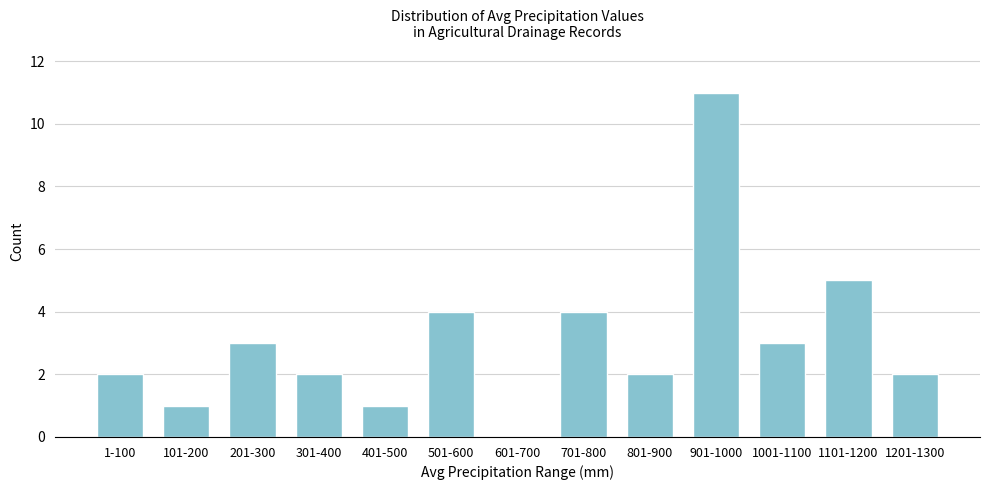

Reading left to right, transcribe all the data shown in this chart.

1-100=2	101-200=1	201-300=3	301-400=2	401-500=1	501-600=4	601-700=0	701-800=4	801-900=2	901-1000=11	1001-1100=3	1101-1200=5	1201-1300=2